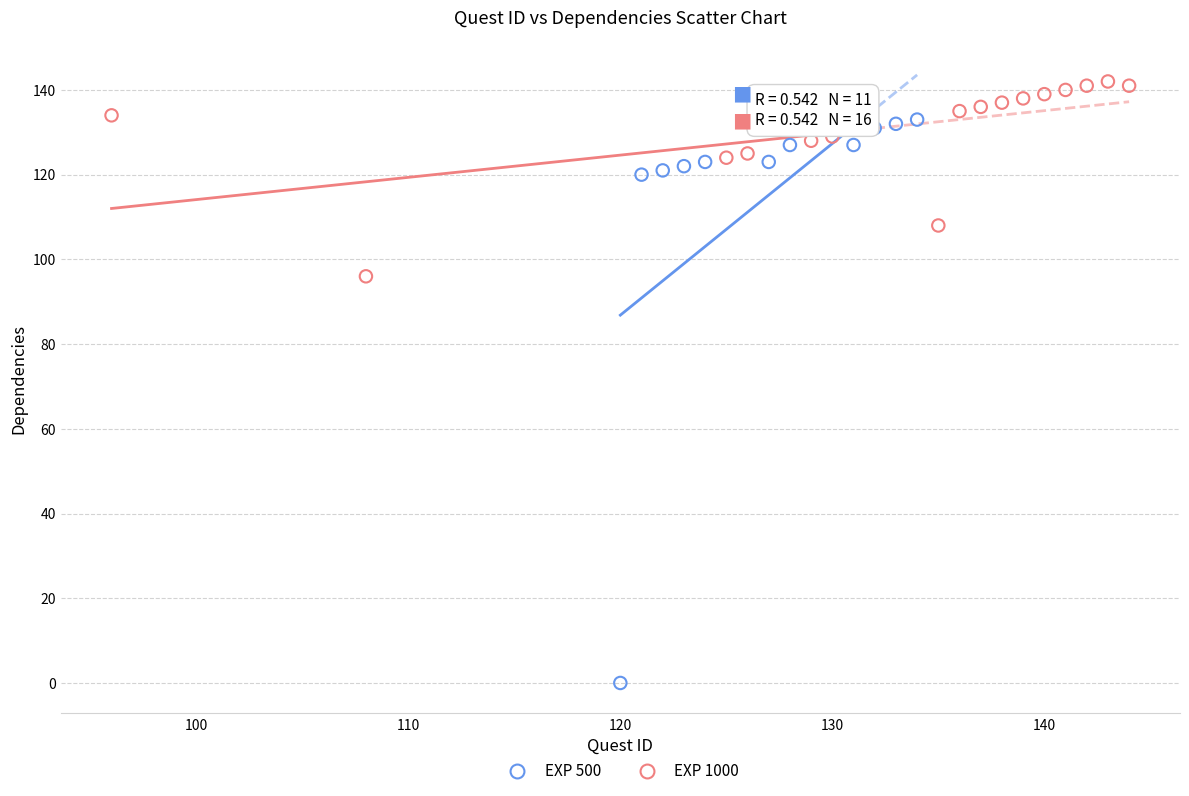

Which series reaches the minimum Y coordinate?

EXP 500